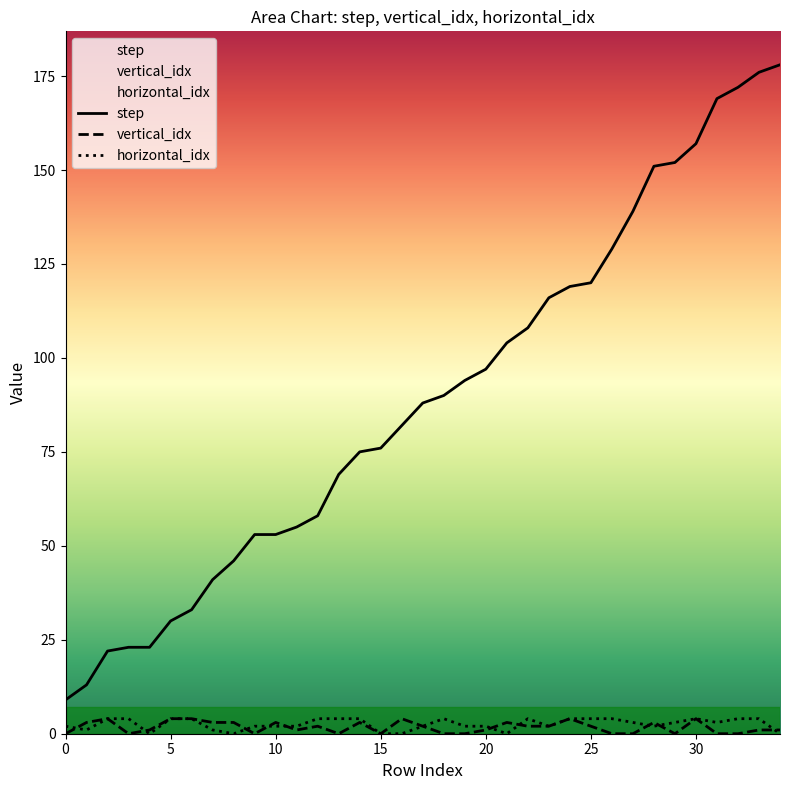

How many values in horizontal_idx are above zero?

29